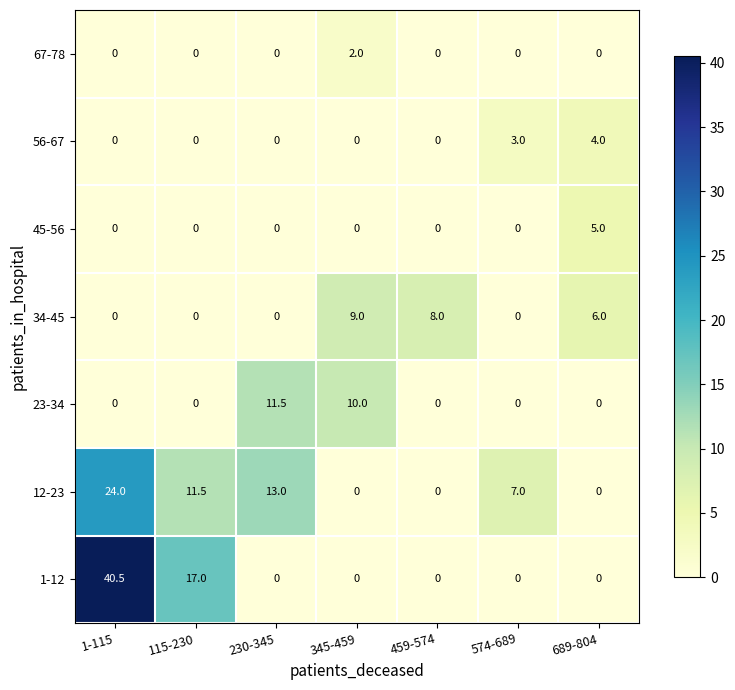

True or false: 45-56 has a value of 1.6 at 689-804.

False